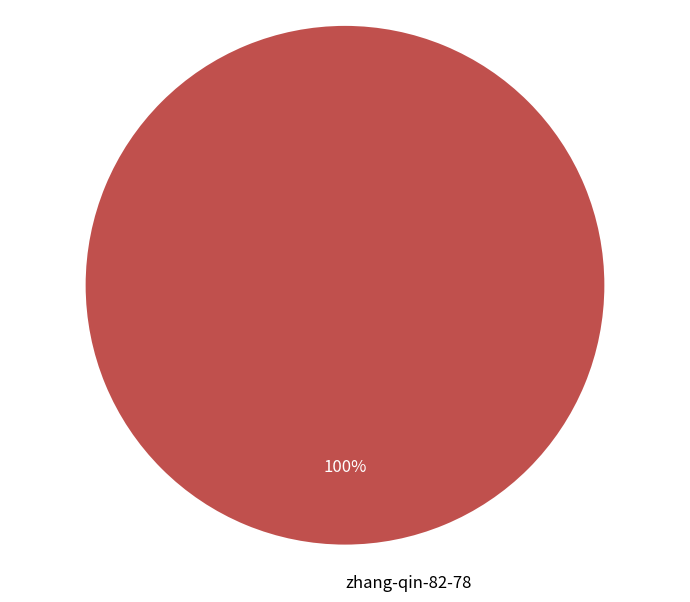

How many slices are in this pie chart?

1